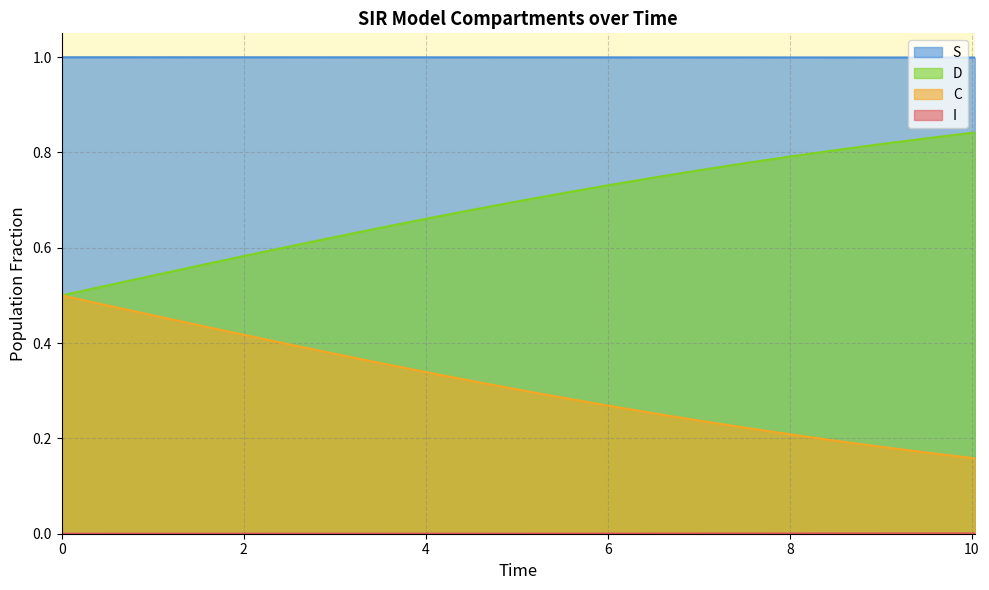

True or false: I has more than 1 interior local peaks.

False